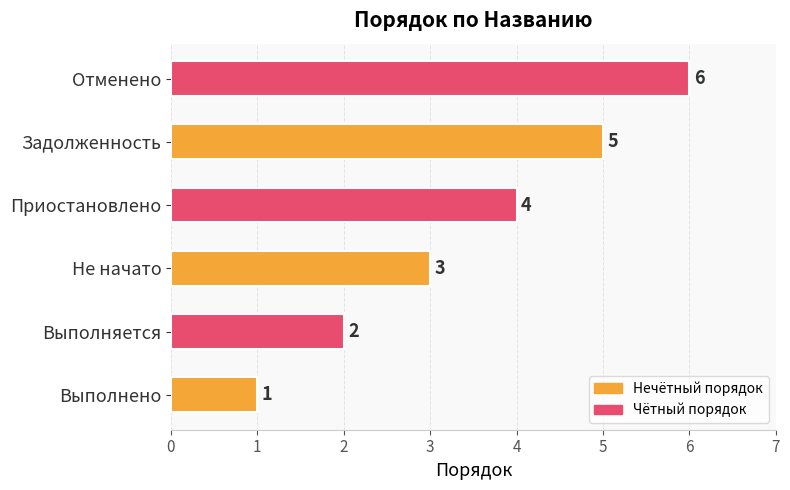

How many values are between 2 and 5?

4